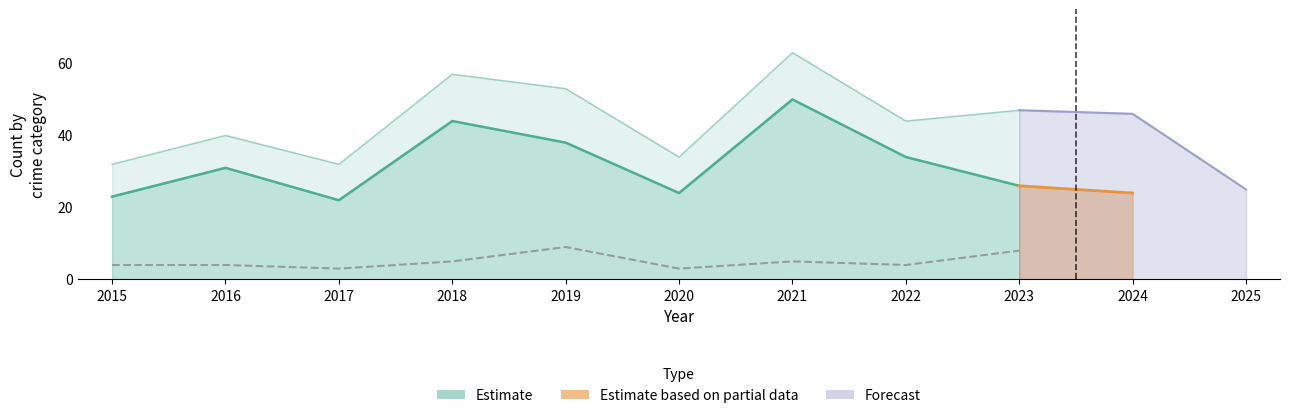

True or false: Total has a value of 30 at 2022.

False